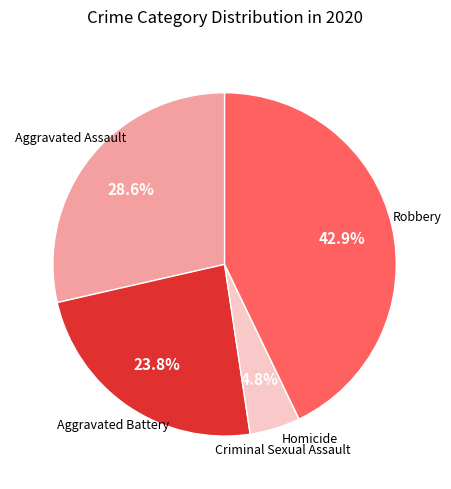

Is there any slice that represents more than half of the pie?

No